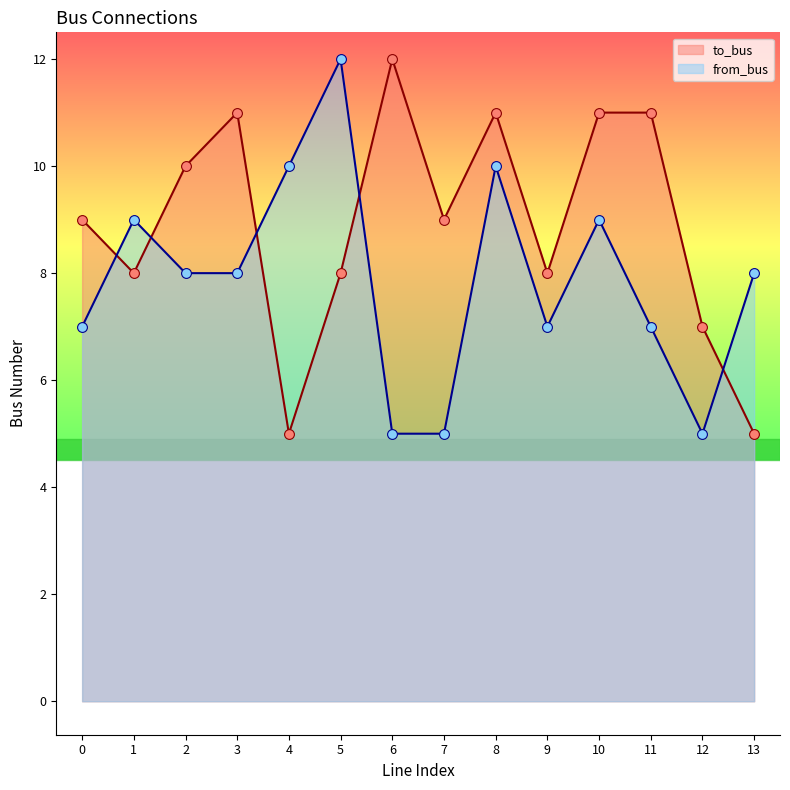

At which category is the sum across all series the highest?

8